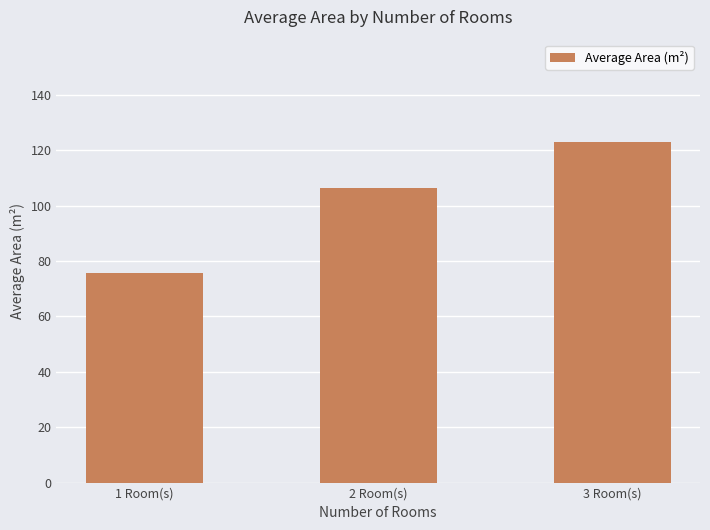

At which category does the chart reach its minimum across all series?

1 Room(s)